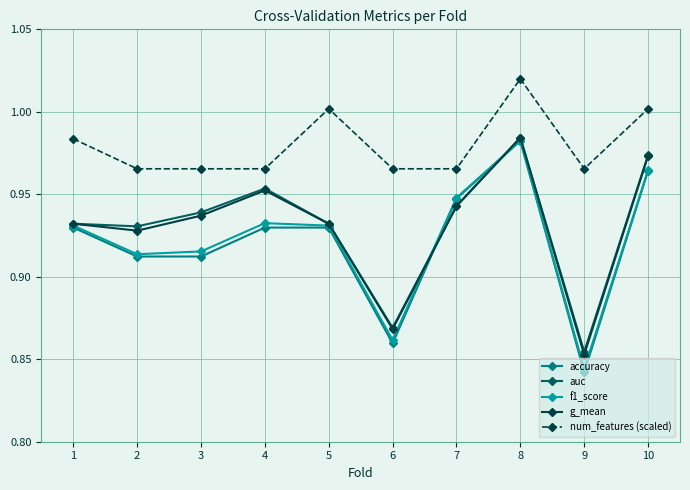

Between 1 and 9, which series saw the biggest shift?

accuracy